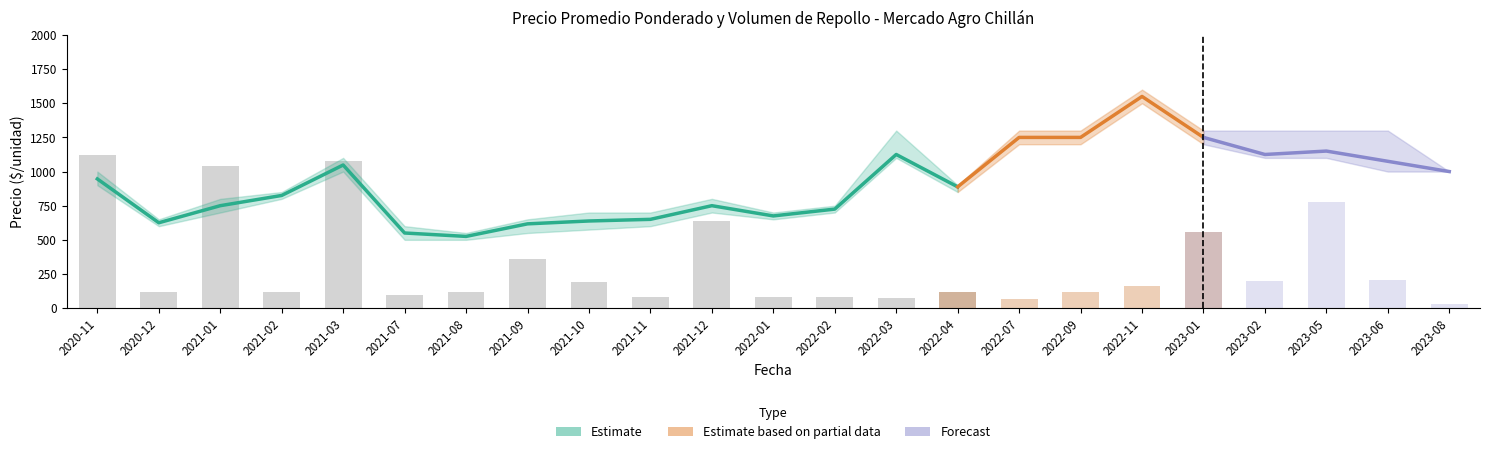

Rank the categories by Volumen value from lowest to highest.

2023-08, 2022-07, 2022-03, 2021-11, 2022-01, 2022-02, 2021-07, 2020-12, 2021-02, 2021-08, 2022-04, 2022-09, 2022-11, 2021-10, 2023-02, 2023-06, 2021-09, 2023-01, 2021-12, 2023-05, 2021-01, 2021-03, 2020-11